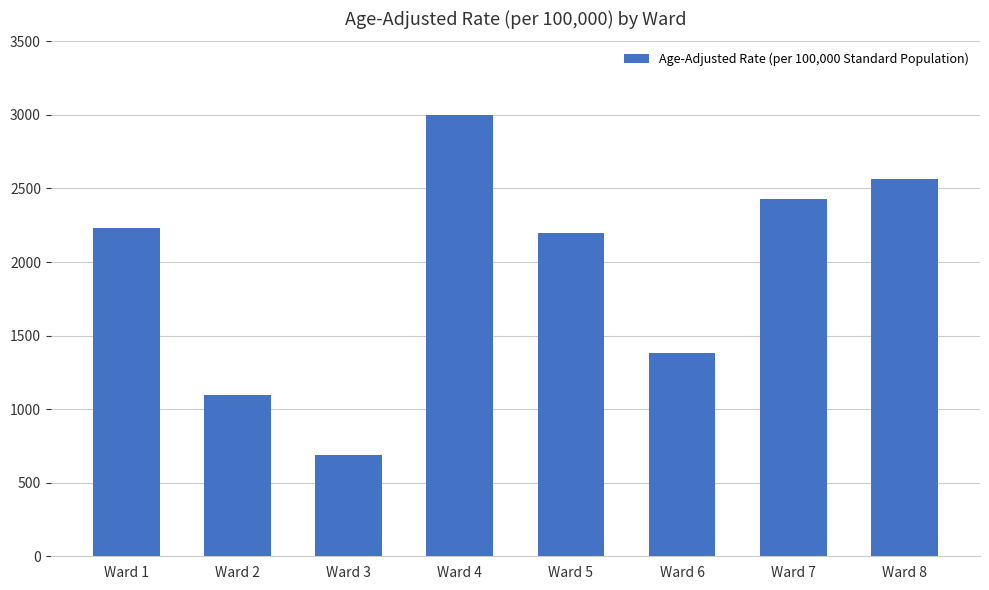

List the labels in order of value, largest first.

Ward 4, Ward 8, Ward 7, Ward 1, Ward 5, Ward 6, Ward 2, Ward 3